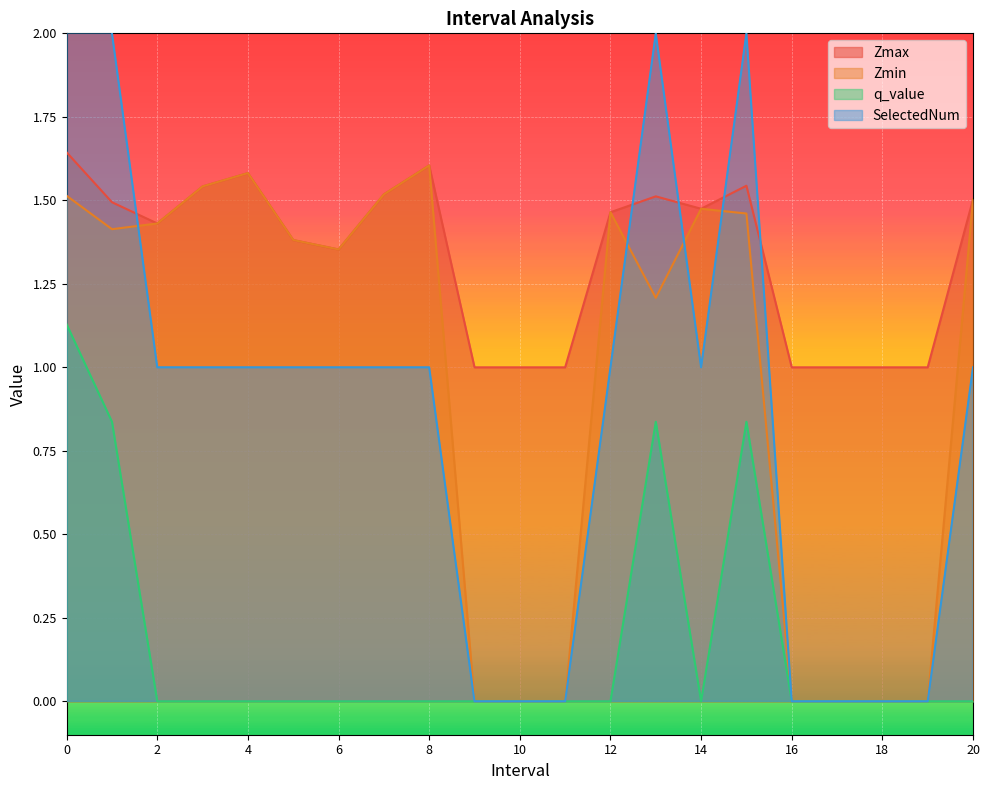

What is the value of the SelectedNum point at the 14th from the left?

2.0